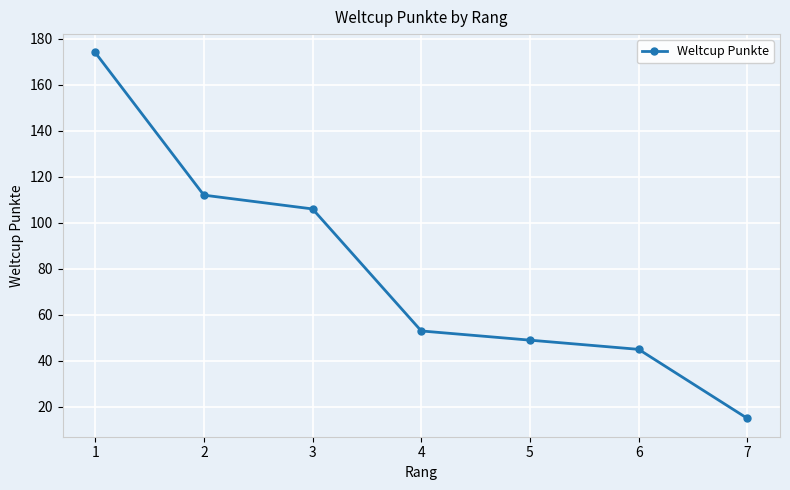

The chart shows a value of 64 at 3. True or false?

False